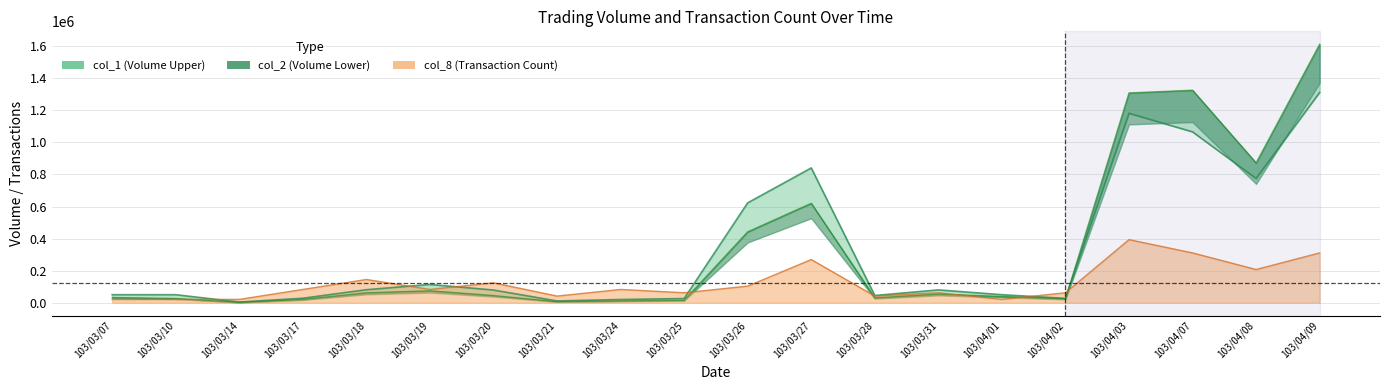

What is the difference between the col_2 values at 103/03/31 and 103/03/21?

47630.0